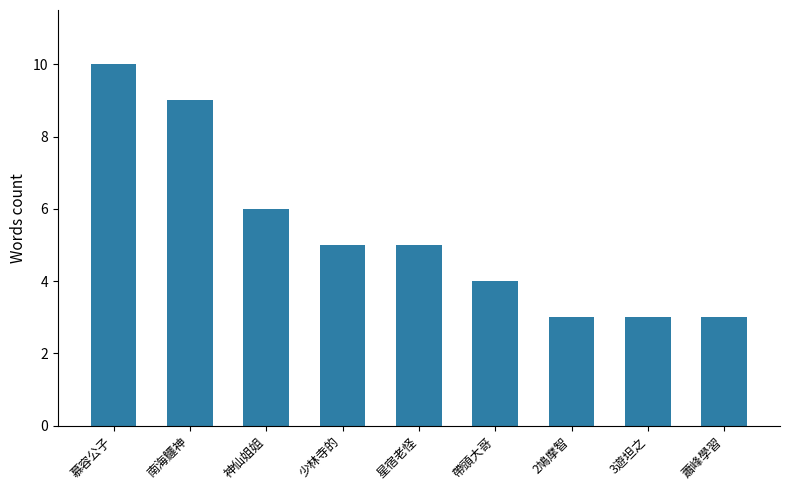

What position from the right is 慕容公子?

9